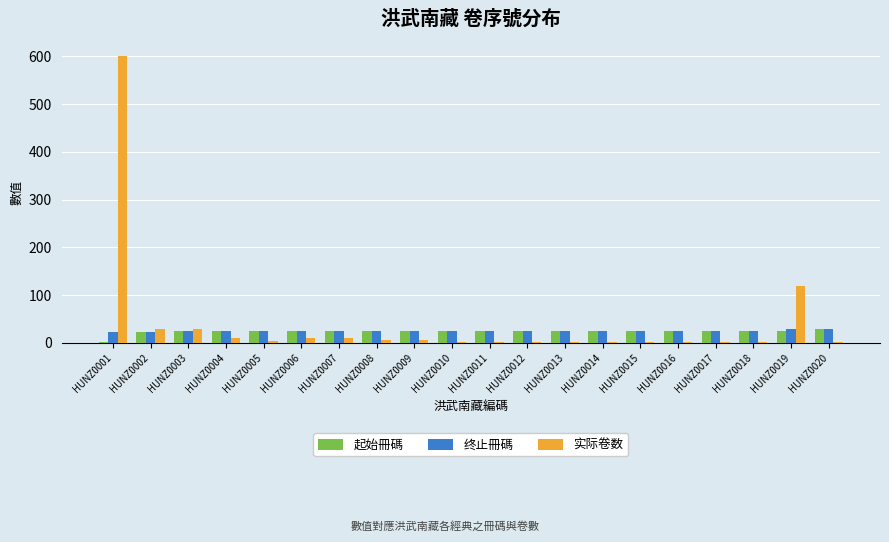

What is the average value of the 起始冊碼 series?

24